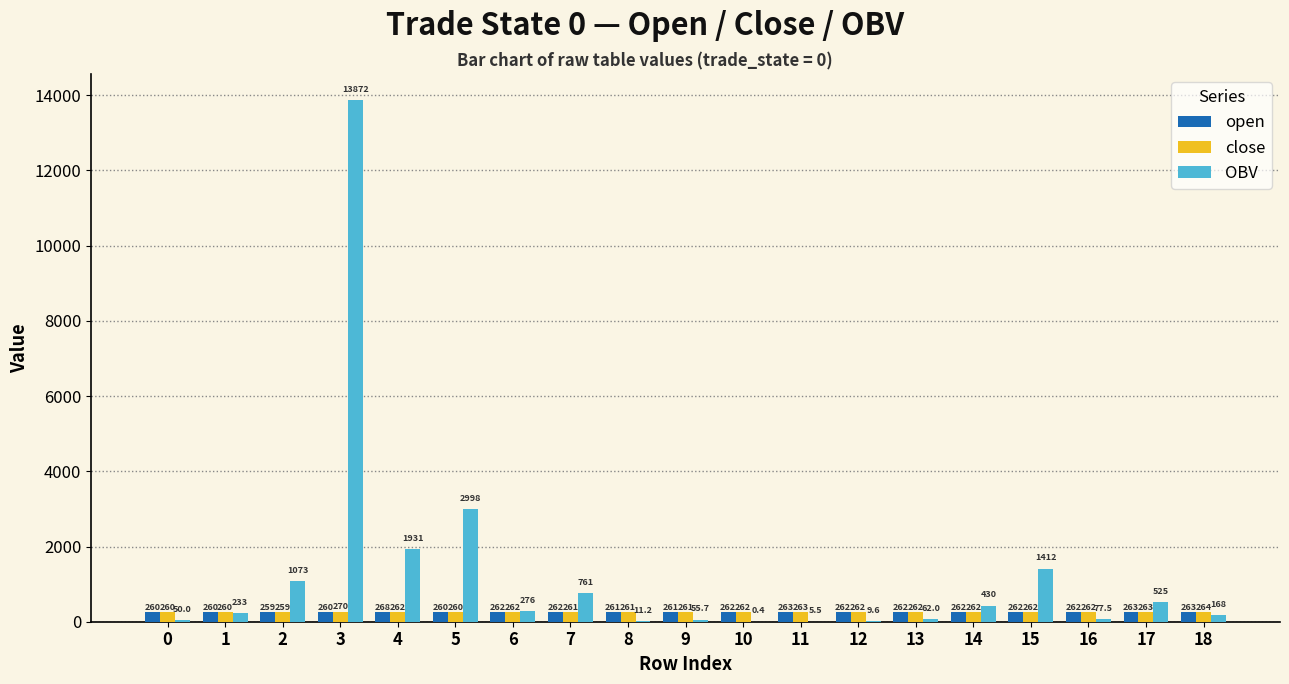

The value of open at 9 is 261.0. True or false?

True